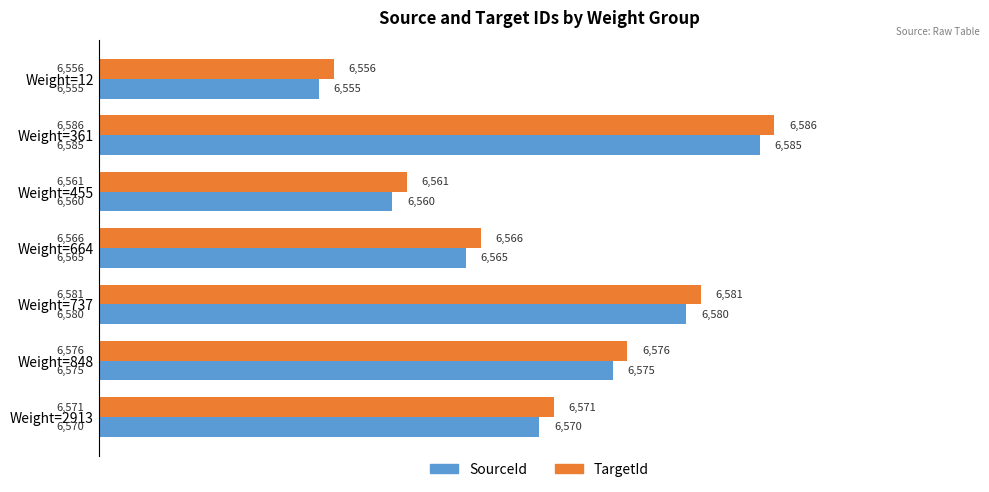

Is it true that SourceId equals 10742 at Weight=455?

False